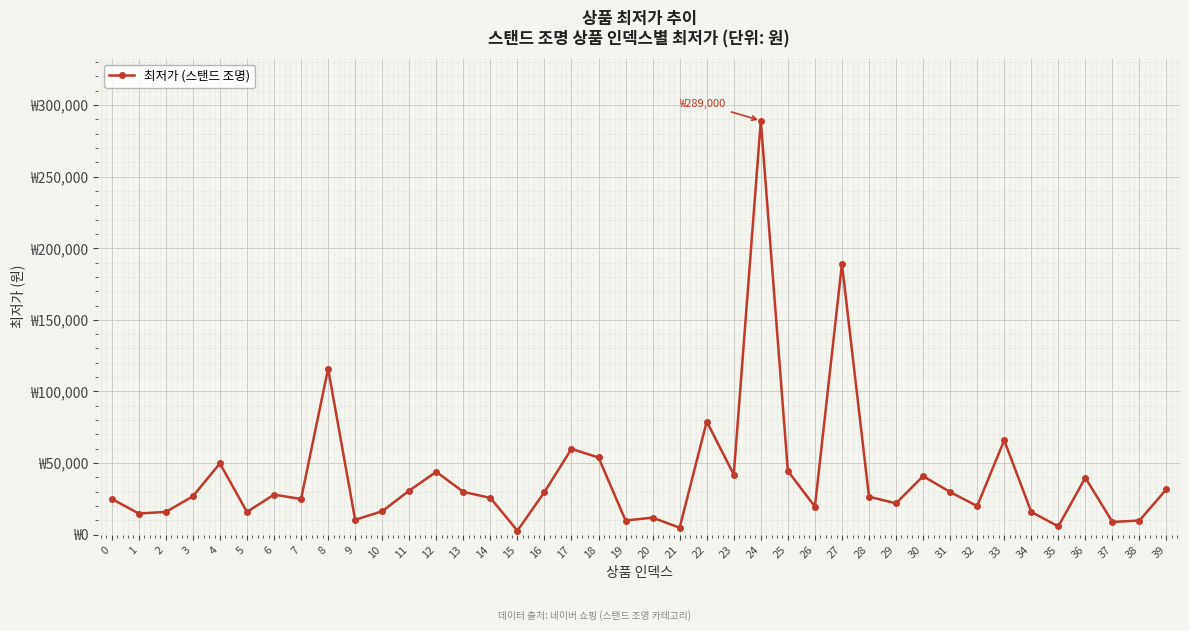

Between 19 and 34, which is larger?

34